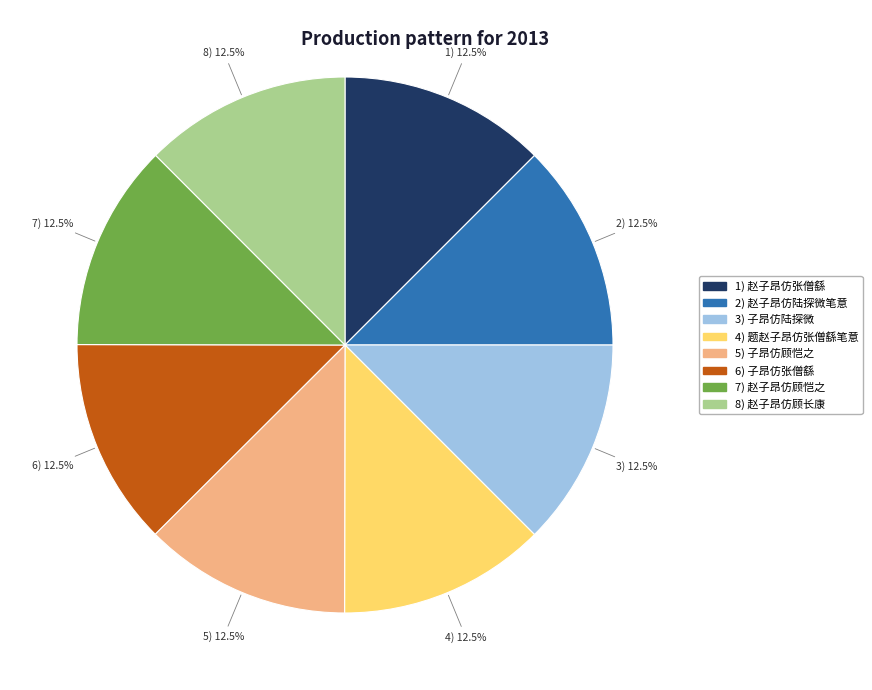

Does any single category account for the majority?

No